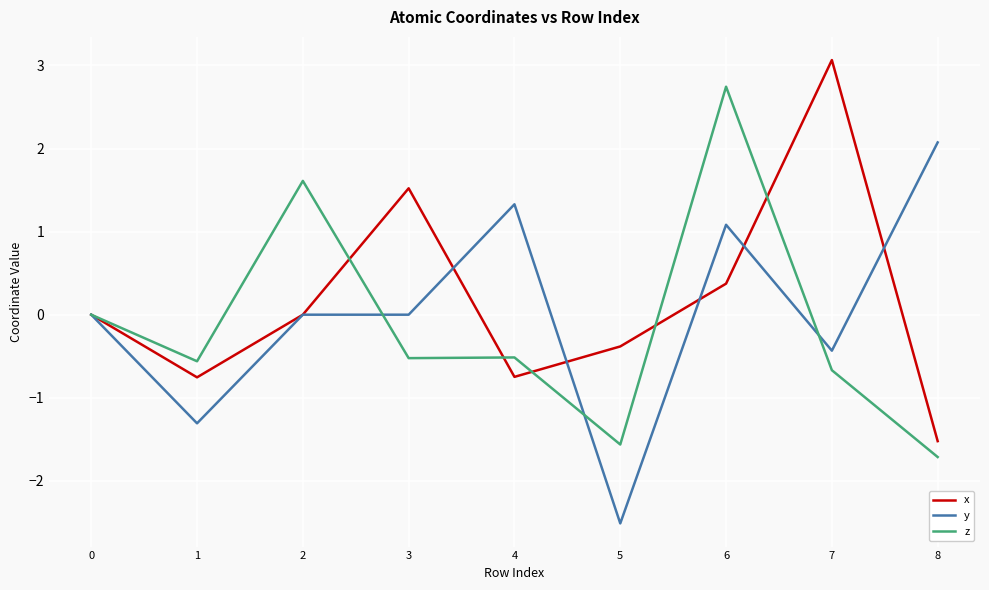

At how many categories does at least one series exceed 1?

6